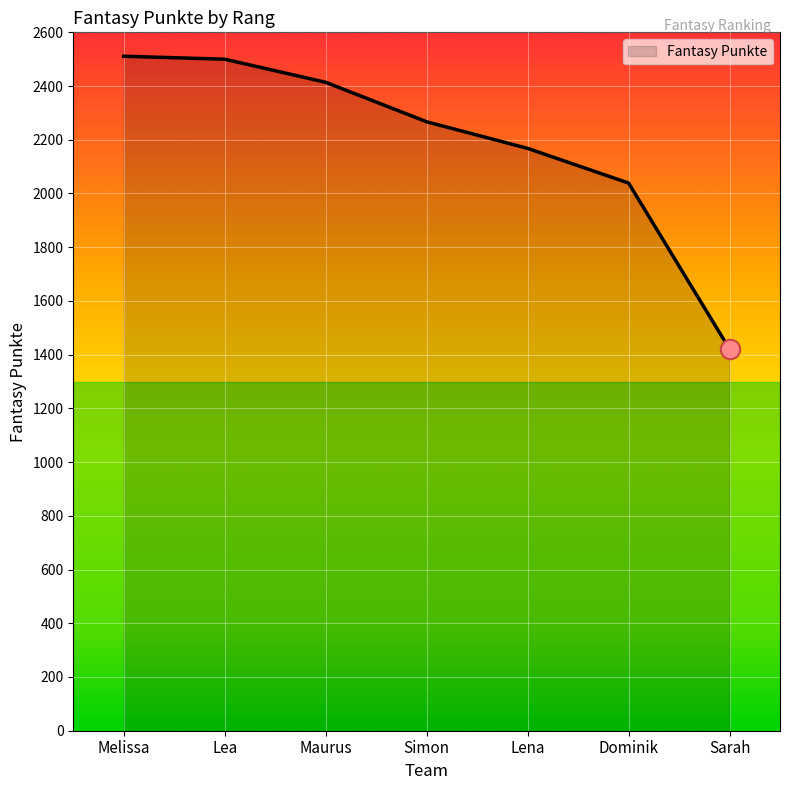

The chart shows a value of 2056 at Sarah. True or false?

False